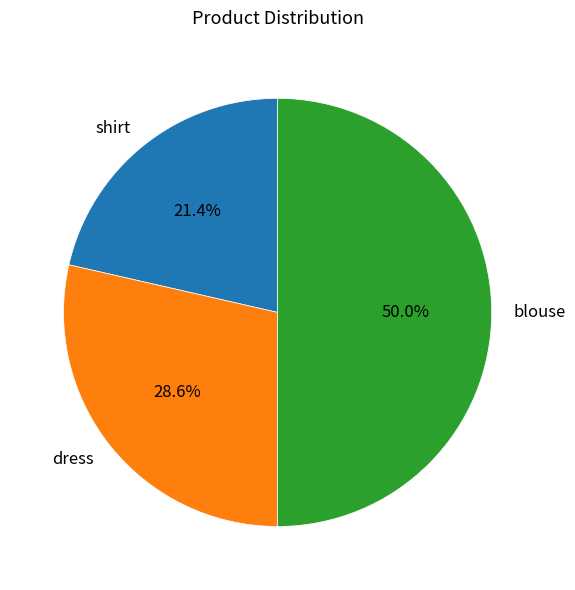

What is the largest slice in the pie chart?

blouse